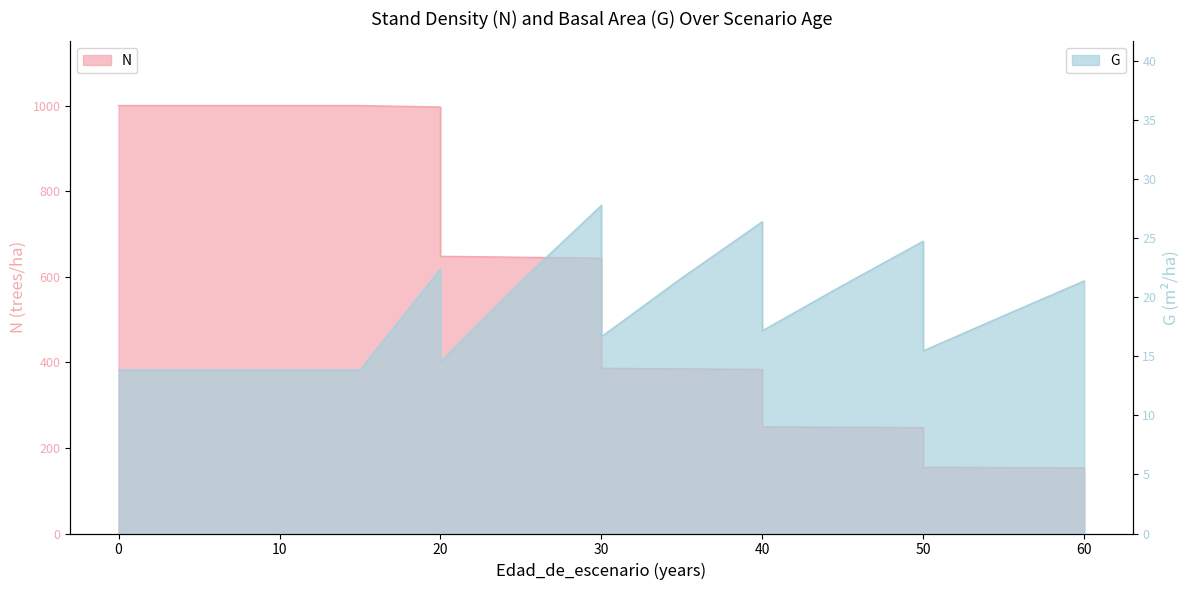

Does the chart have visible grid lines?

No